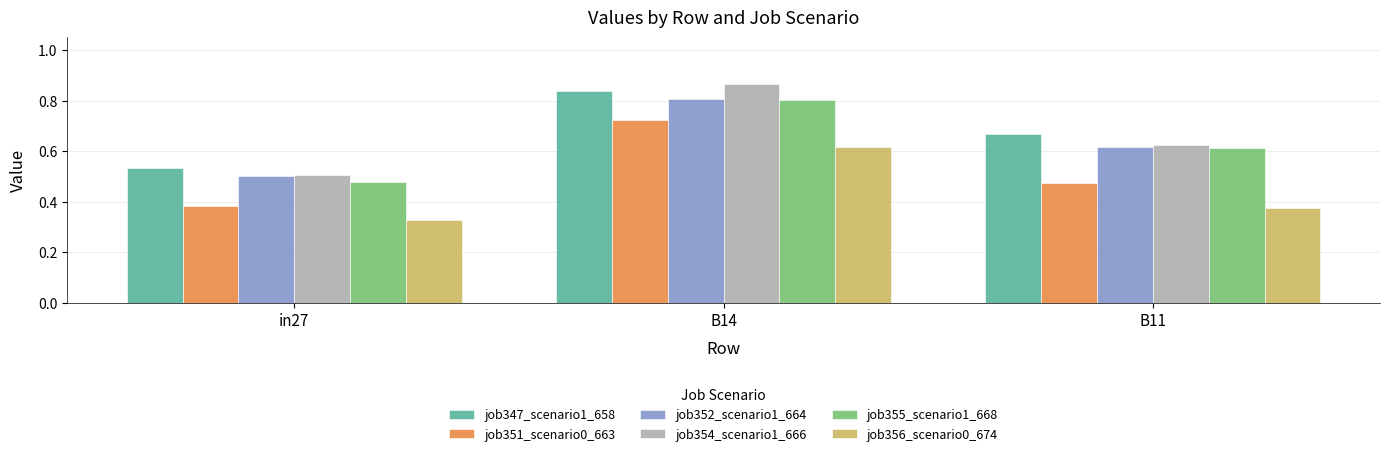

True or false: job352_scenario1_664 has a value of 0.3 at B11.

False